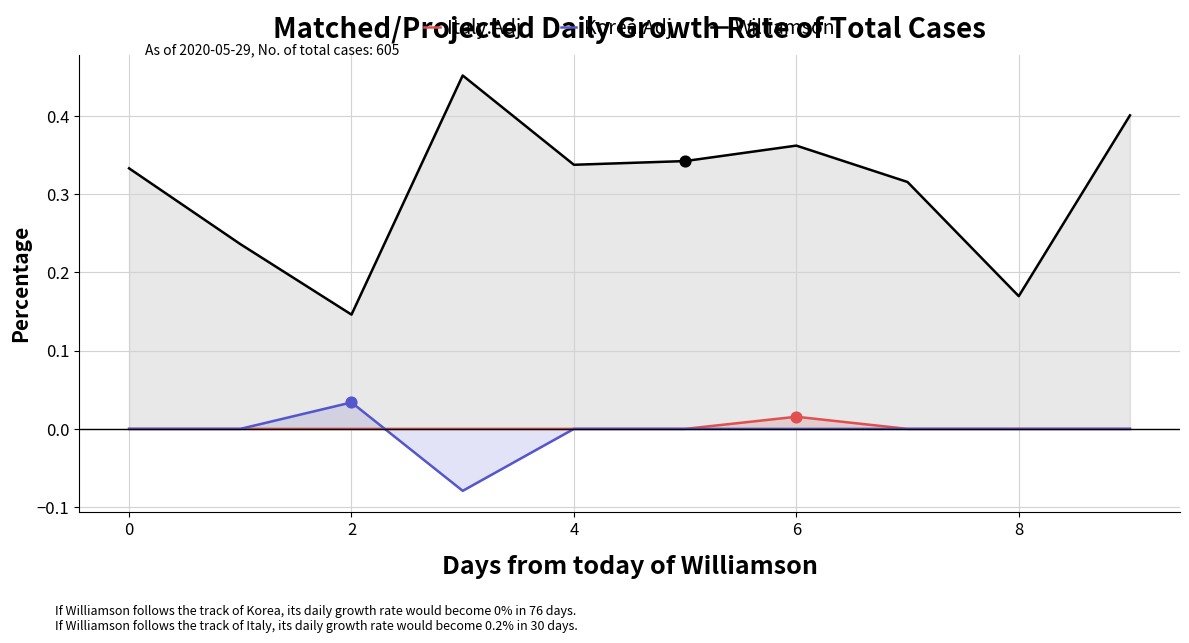

Which series reaches the minimum Y coordinate?

Korea.Adj